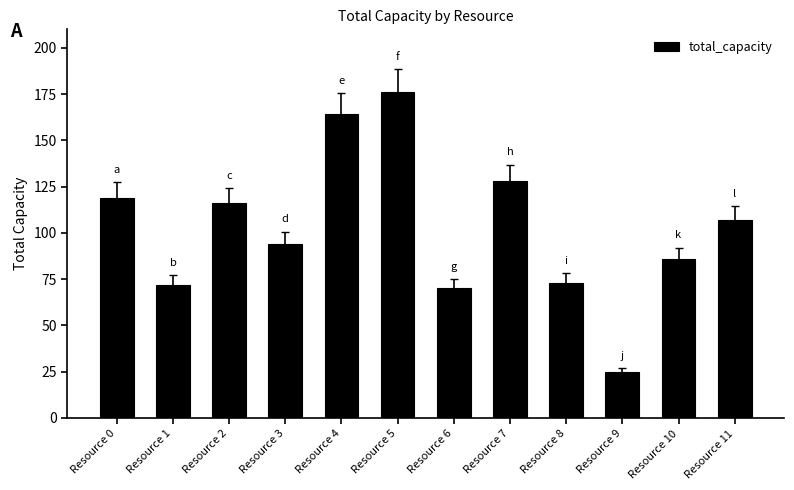

Reading left to right, list all the values displayed in this chart.

Resource 0=119	Resource 1=72	Resource 2=116	Resource 3=94	Resource 4=164	Resource 5=176	Resource 6=70	Resource 7=128	Resource 8=73	Resource 9=25	Resource 10=86	Resource 11=107